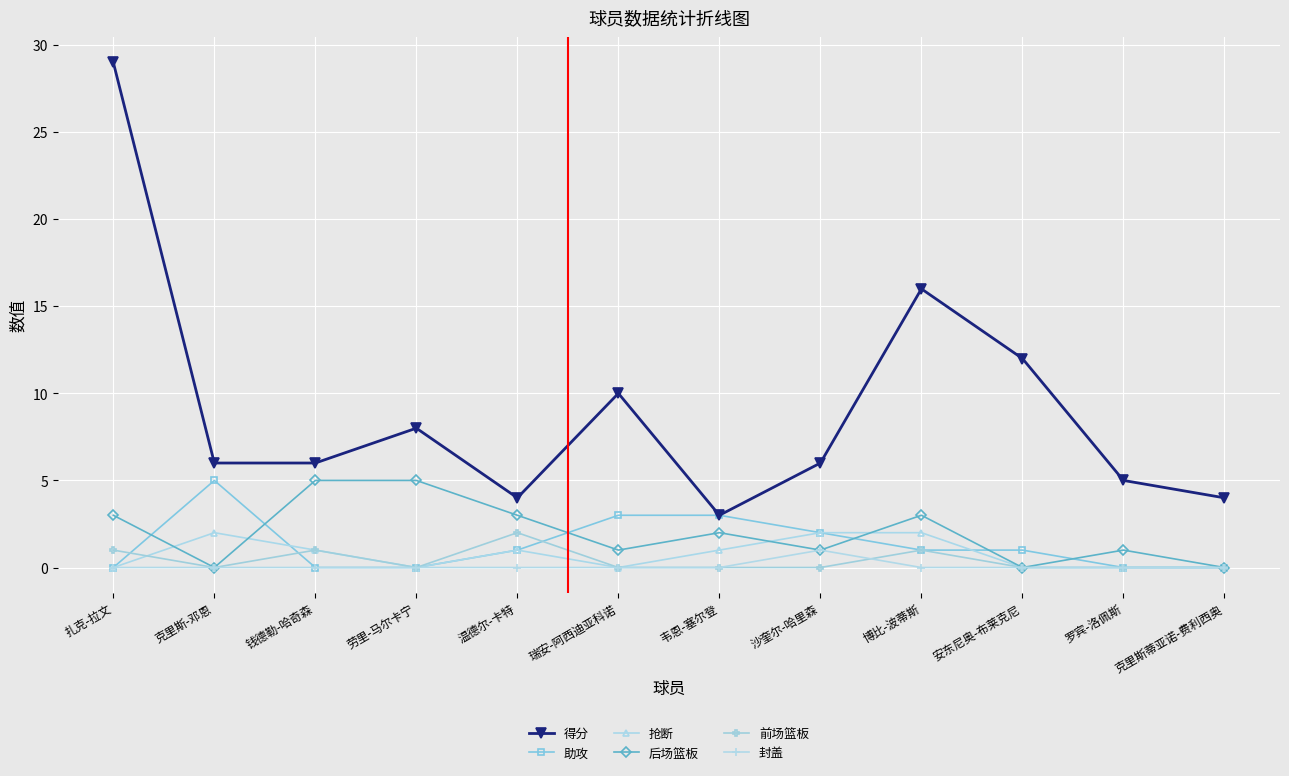

True or false: 抢断 and 得分 intersect in this chart.

False